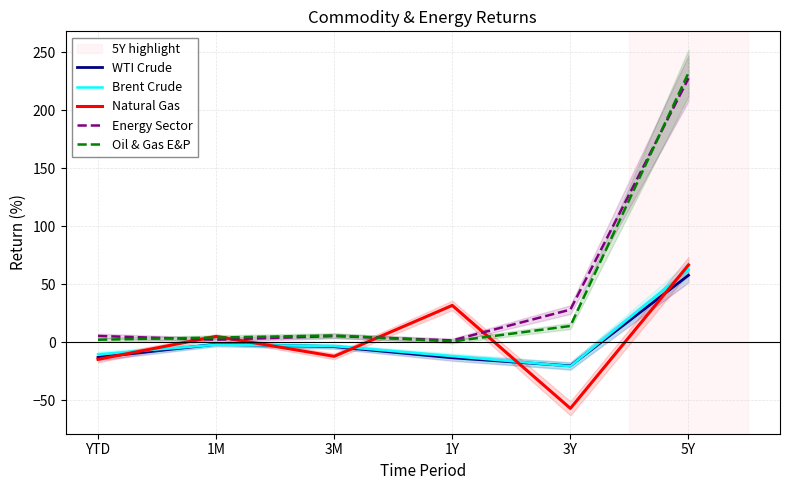

Which category has the highest value in the WTI Crude series?

5Y